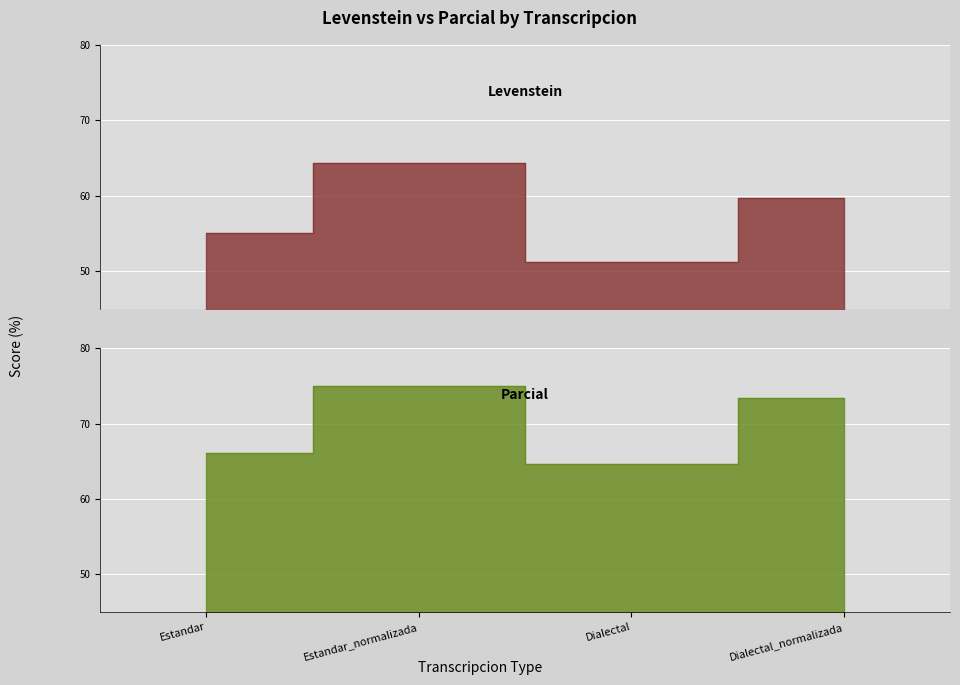

The Levenstein series shows 103.6 at Dialectal_normalizada. True or false?

False